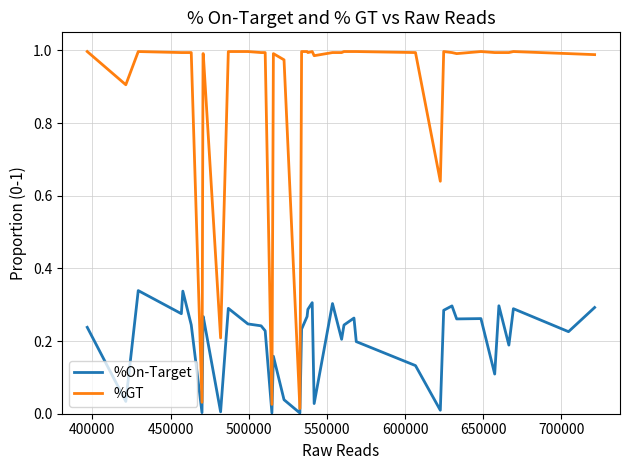

Which series has the widest spread of values?

%GT